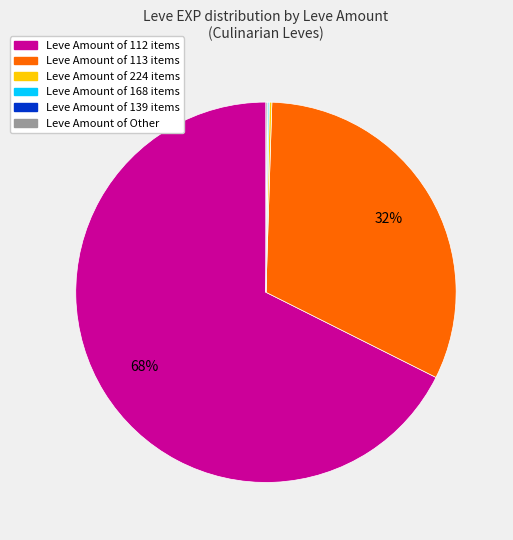

To the nearest percent, what is the average slice percentage?

17%